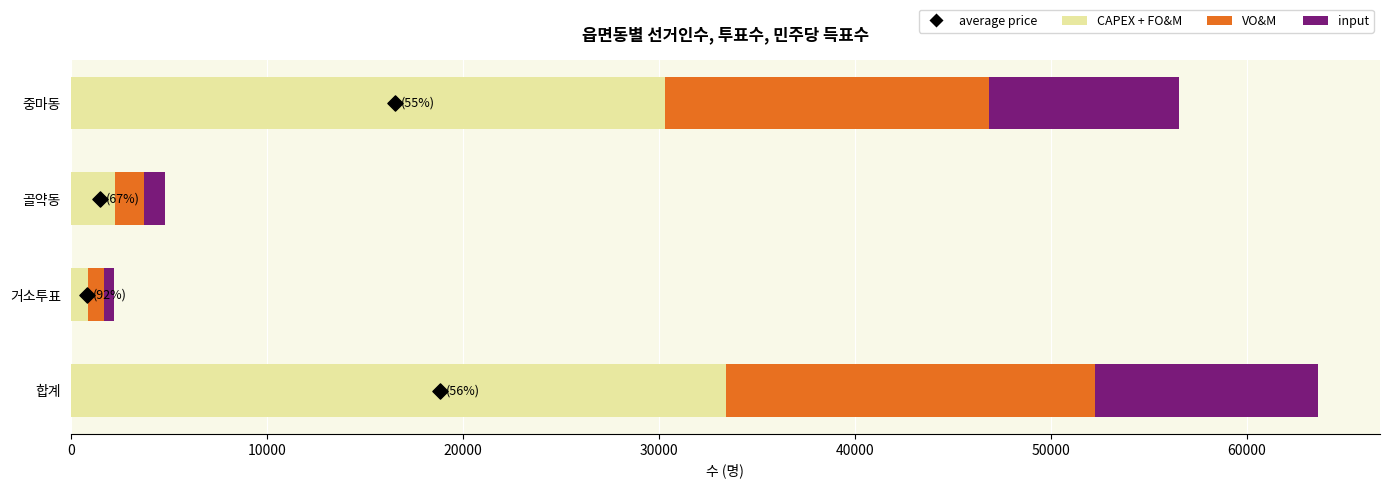

Which series has the largest total across all categories?

CAPEX + FO&M (선거인수)